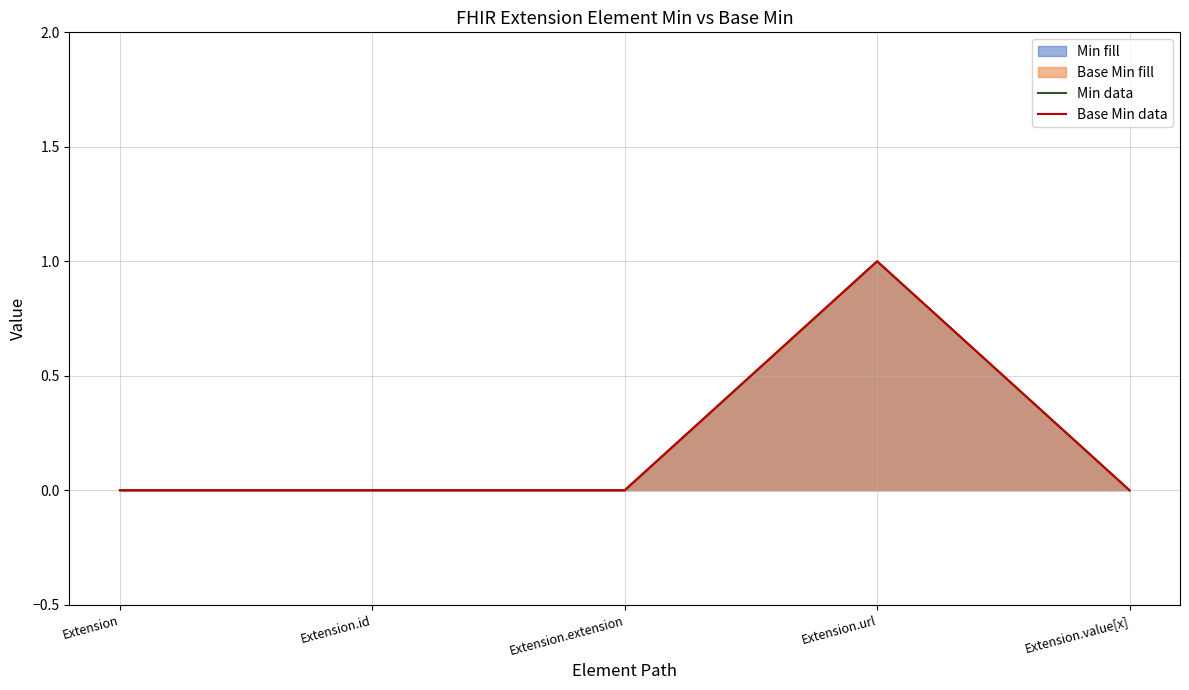

At which category does the chart reach its peak across all series?

Extension.url